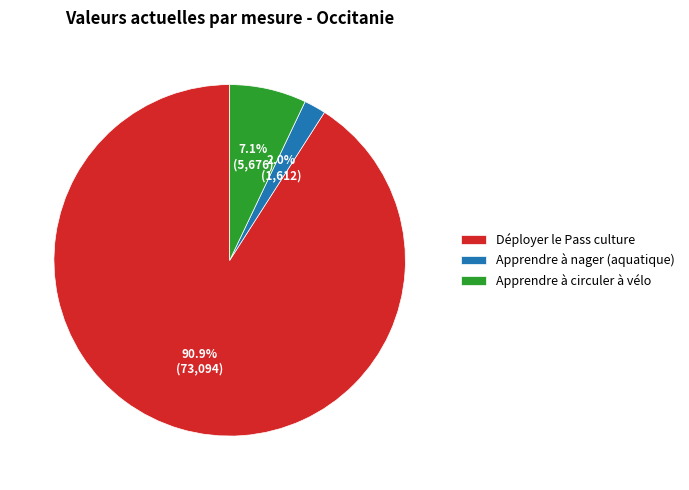

How many segments does this pie chart have?

3